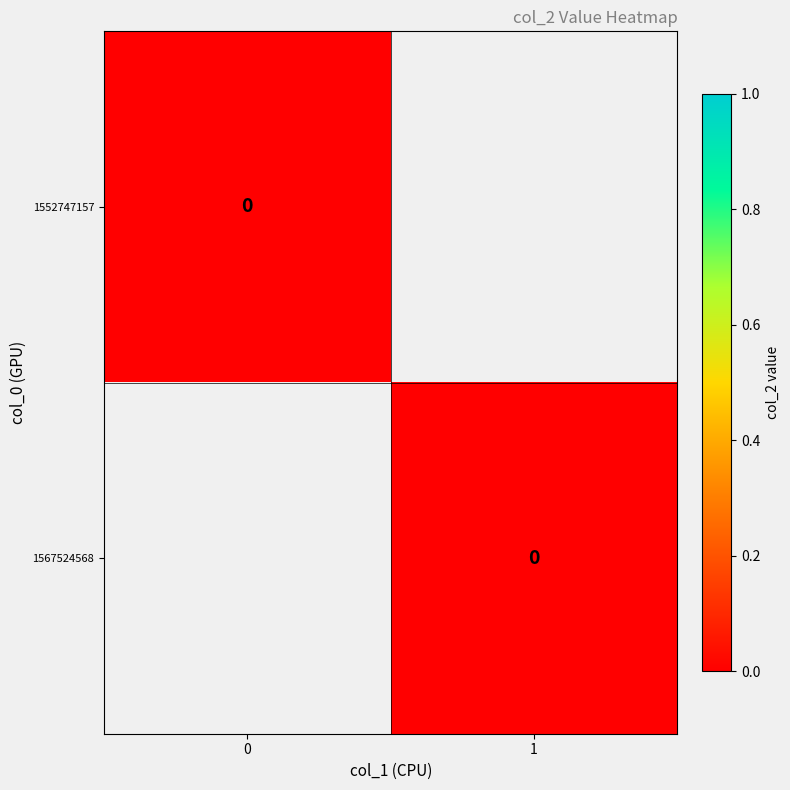

Count the number of categories in the chart.

2